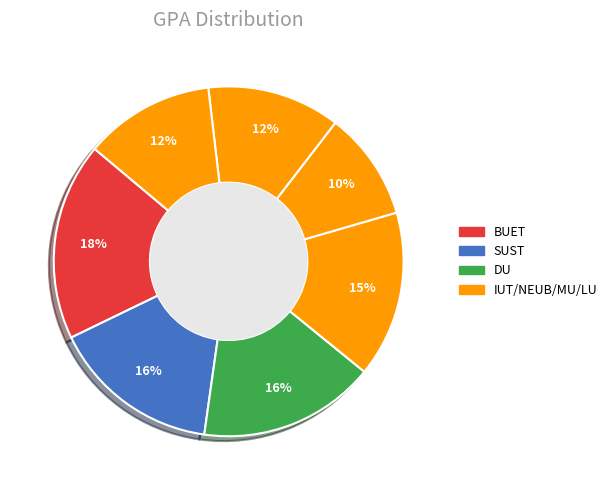

Count the number of slices in the pie.

7